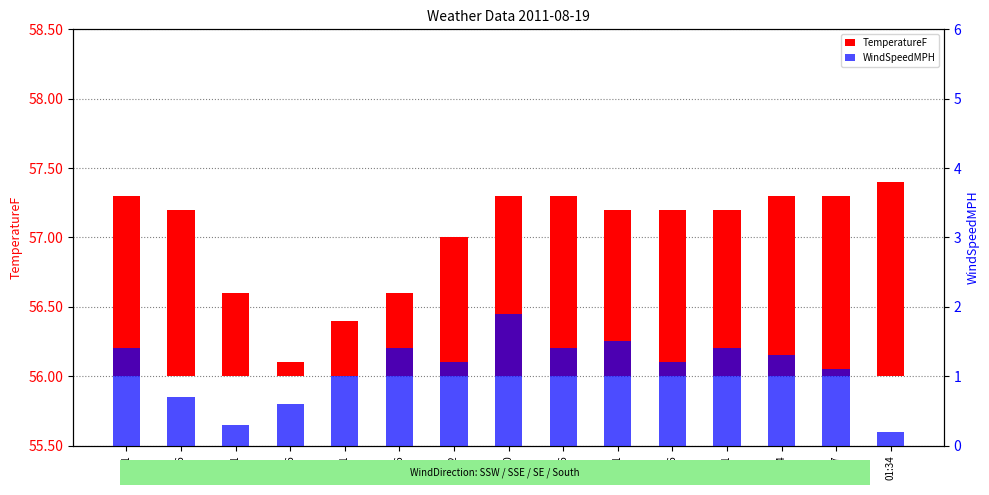

Which category has the highest value across all series?

01:00